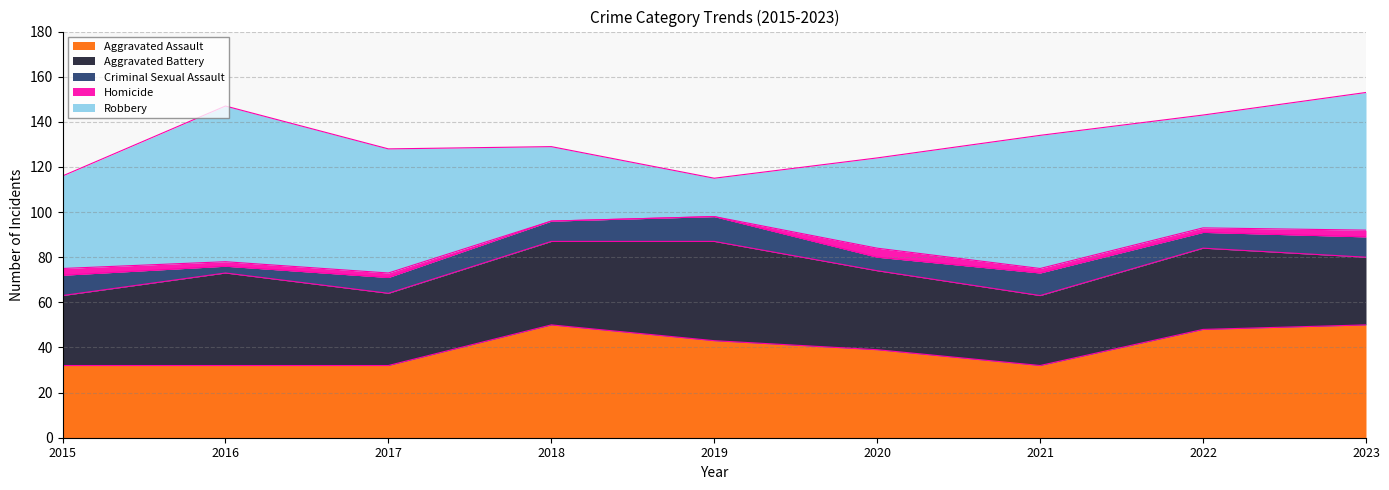

In Aggravated Assault, how many points are higher than both neighbors (excluding endpoints)?

1